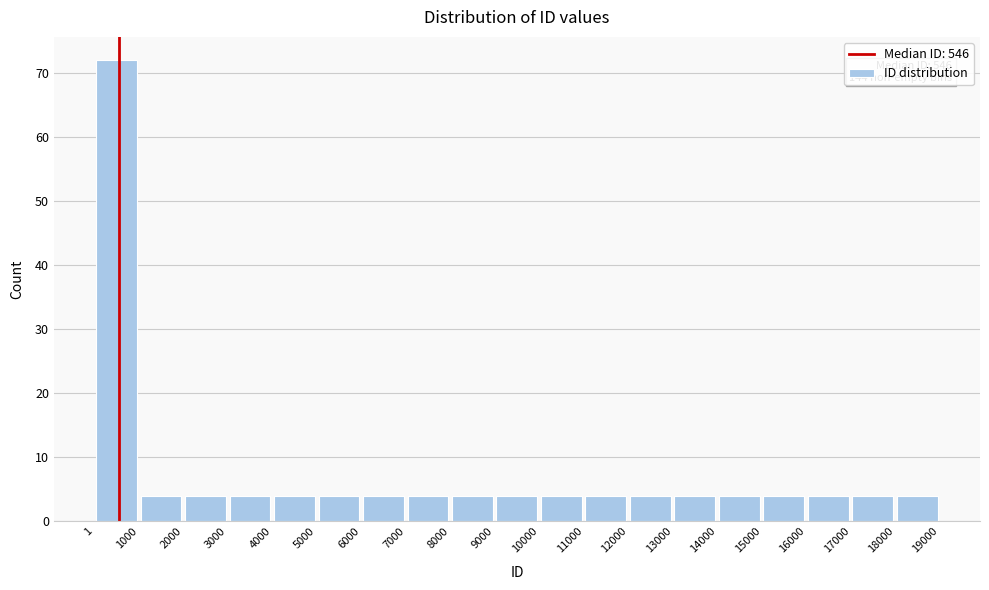

Which range on the x-axis has the tallest bar?

1 to 1000